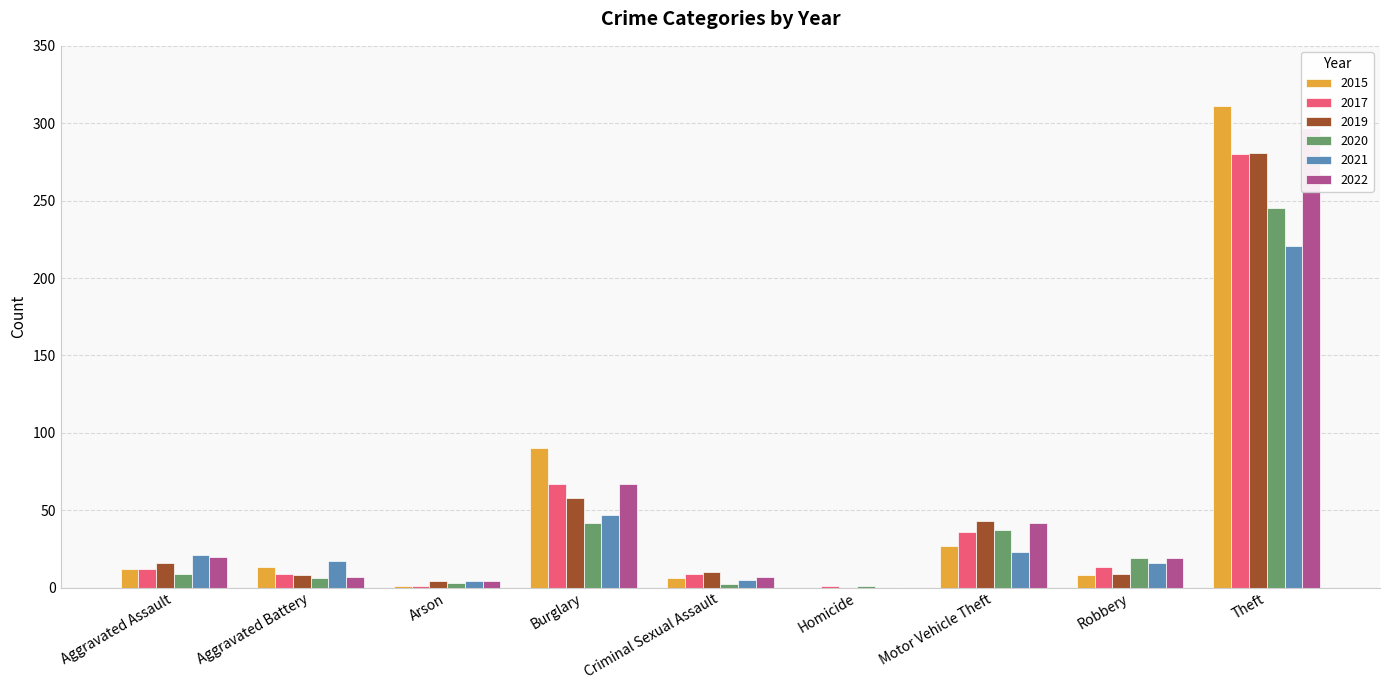

At which category does the chart reach its peak across all series?

Theft